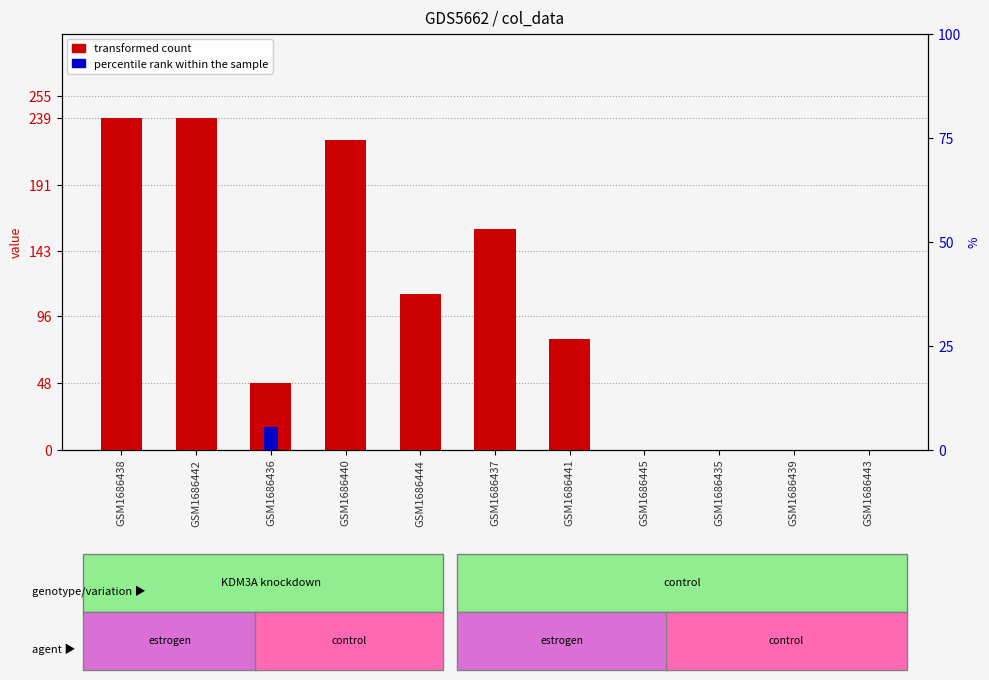

The value of transformed count at GSM1686438 is 239. True or false?

True